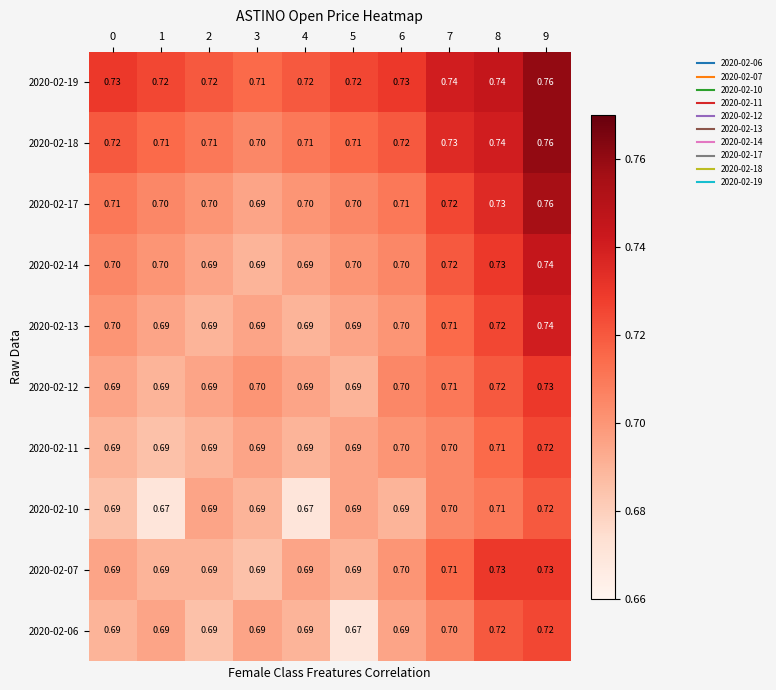

Is the value of 2020-02-11 at 9 greater than the value of 2020-02-10 at 2?

Yes